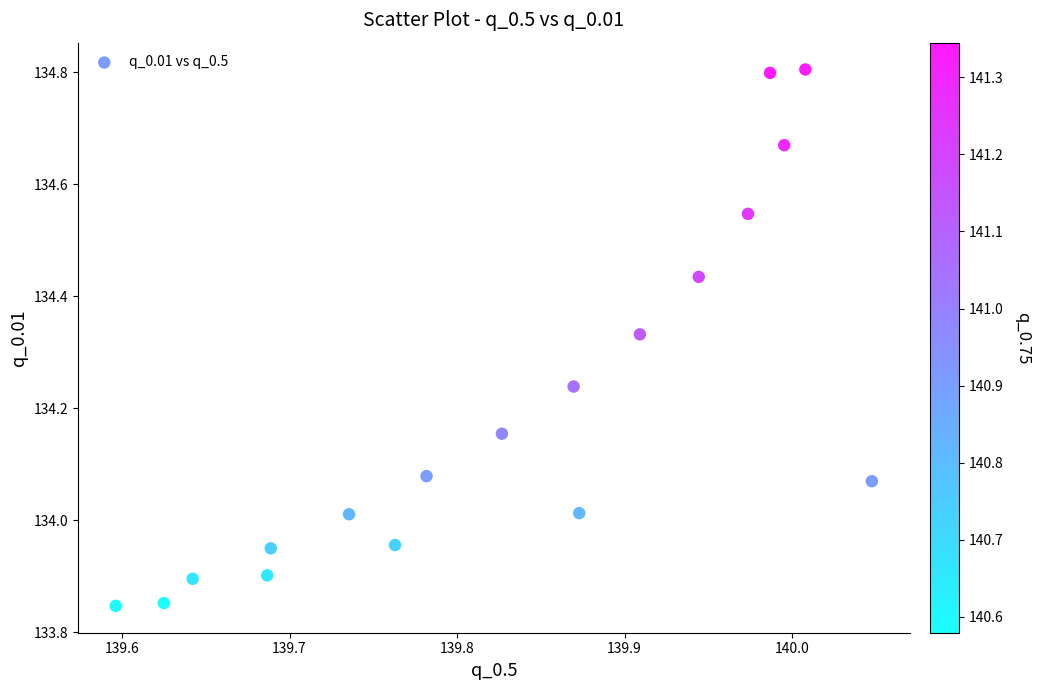

What is the range of X values (max minus min)?

0.5